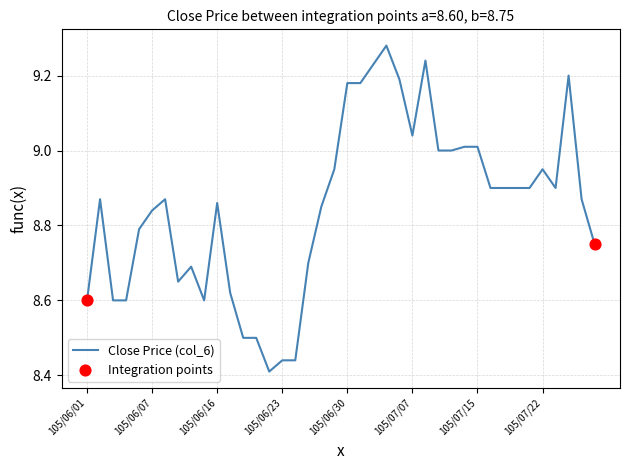

What is the difference between the maximum and minimum values?

0.9